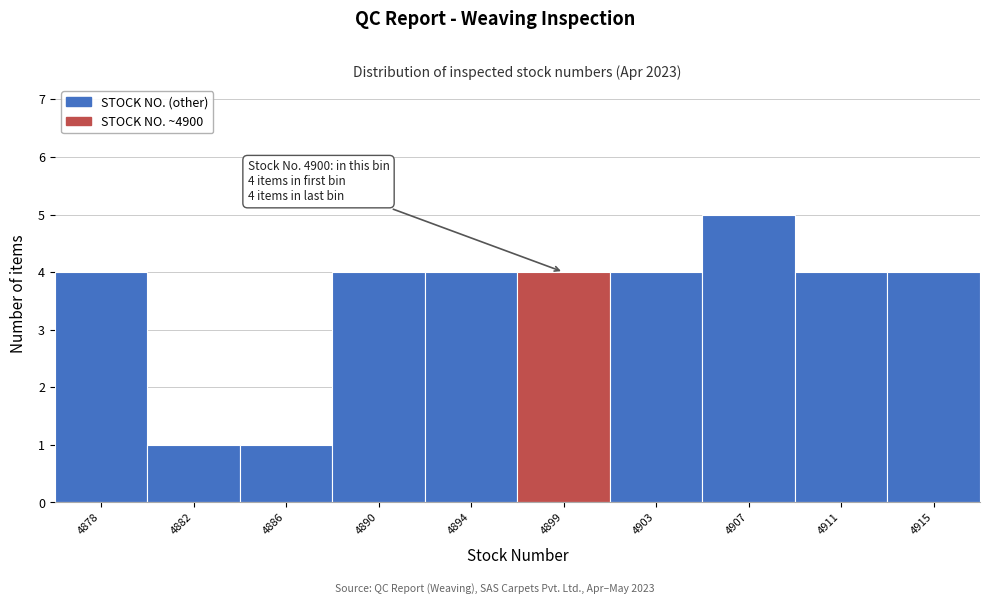

Which range on the x-axis has the tallest bar?

4904.9 to 4909.1